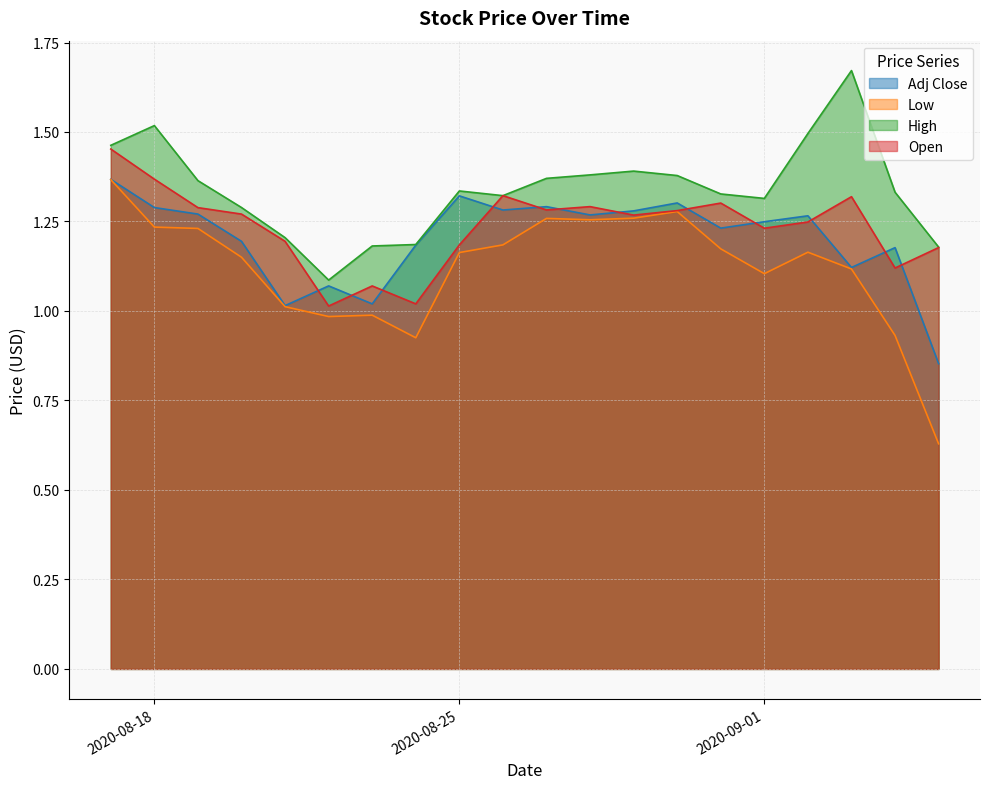

The high series shows 1.4 at 2020-08-29. True or false?

True